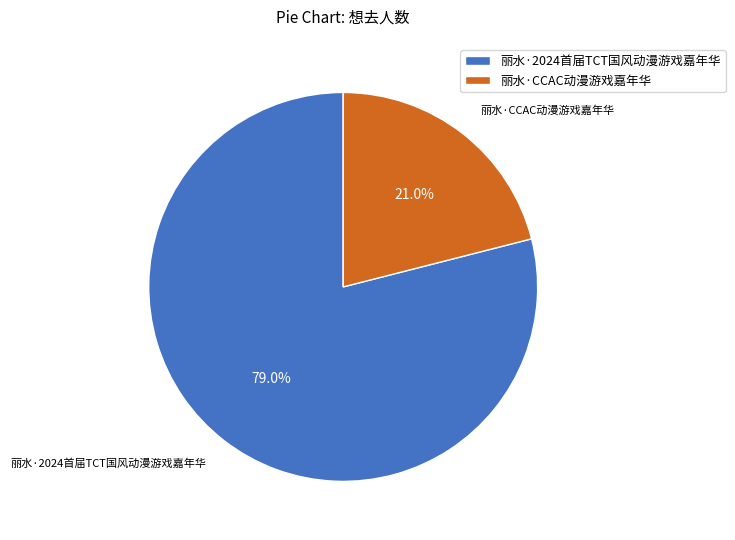

What is the smallest slice in the pie chart?

丽水·CCAC动漫游戏嘉年华